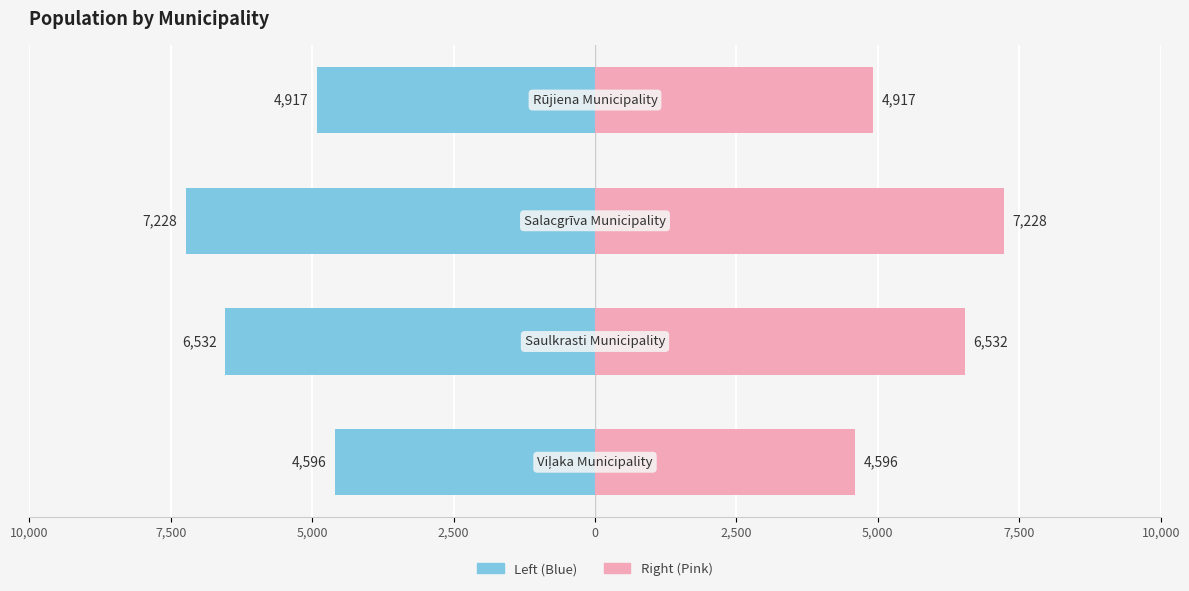

Reading right to left, extract all data points from this chart.

Population (left): -4917	-7228	-6532	-4596
Population (right): 4917	7228	6532	4596